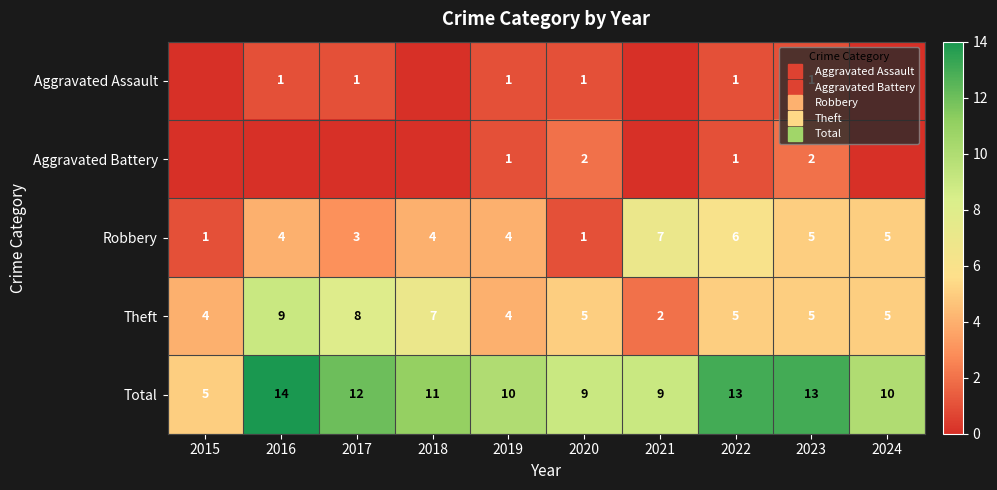

What value does the Robbery series have at 2023?

5